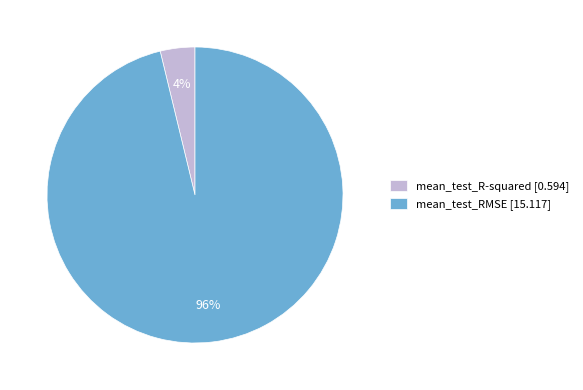

To the nearest percent, what percentage of the pie is mean_test_R-squared?

4%